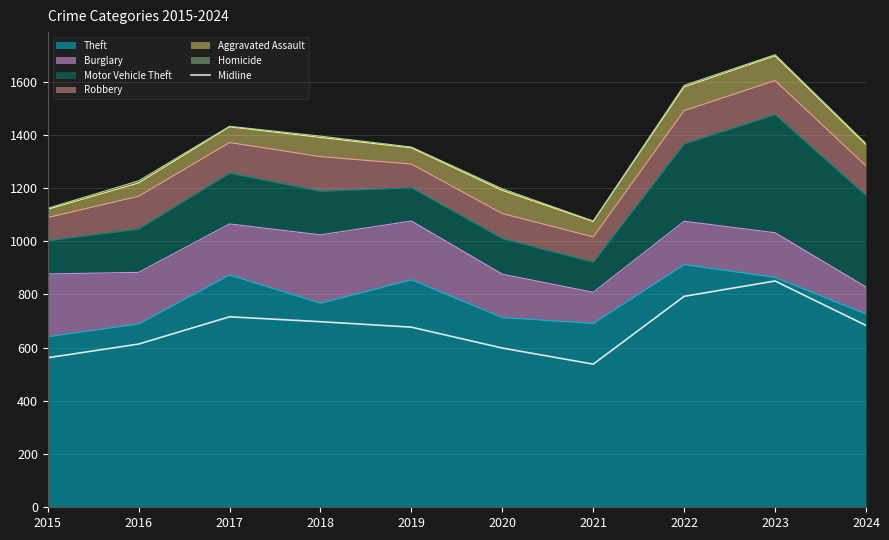

What value does the data have at 2021?

538.0